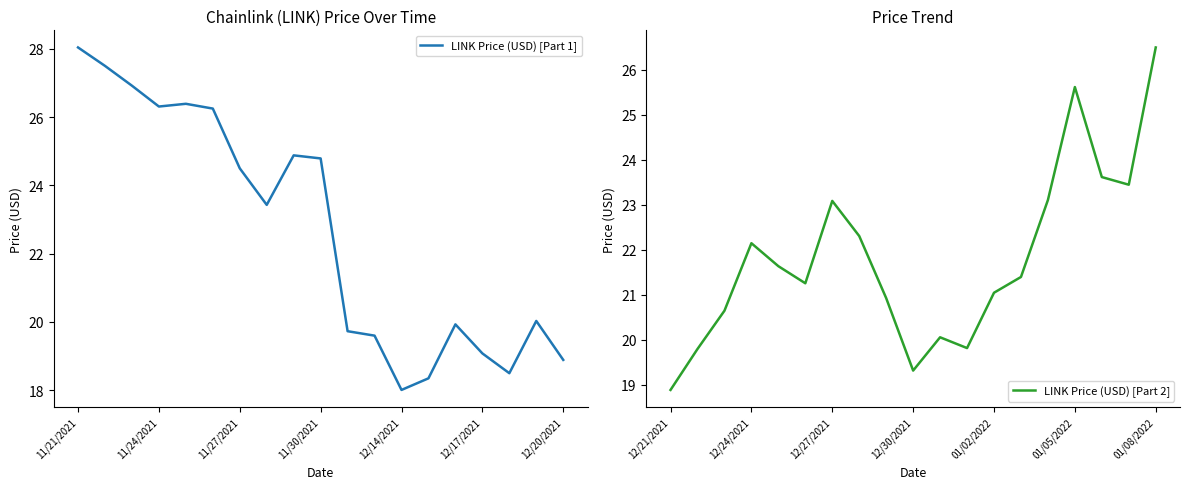

In LINK Price (USD) [Part 2], how many points are lower than both neighbors (excluding endpoints)?

4